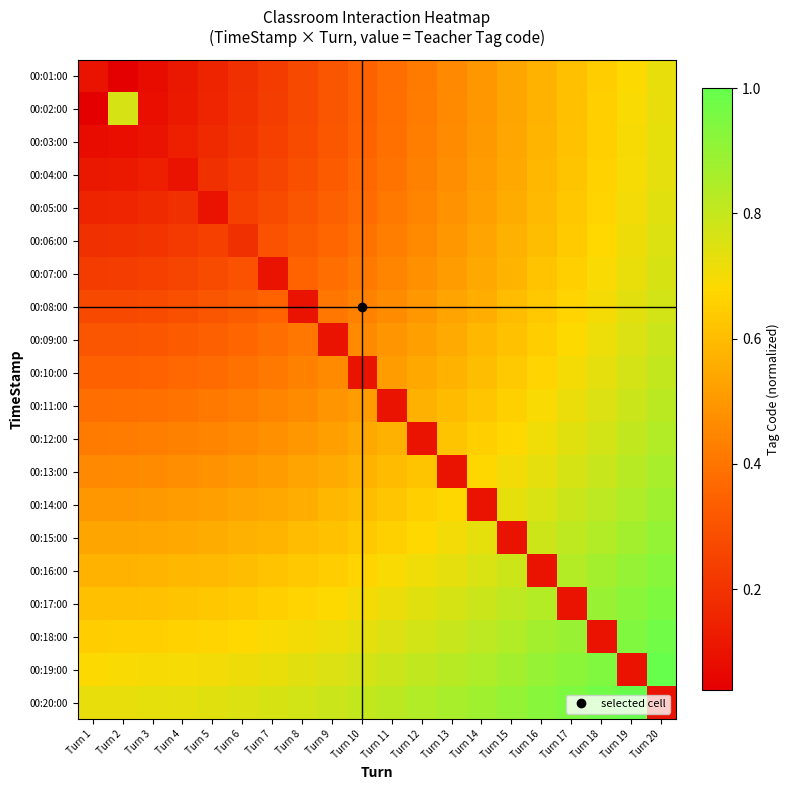

List the series in order of their peak value, highest first.

00:19:00, 00:20:00, 00:18:00, 00:17:00, 00:16:00, 00:15:00, 00:14:00, 00:13:00, 00:12:00, 00:11:00, 00:10:00, 00:09:00, 00:08:00, 00:02:00, 00:07:00, 00:06:00, 00:05:00, 00:04:00, 00:03:00, 00:01:00